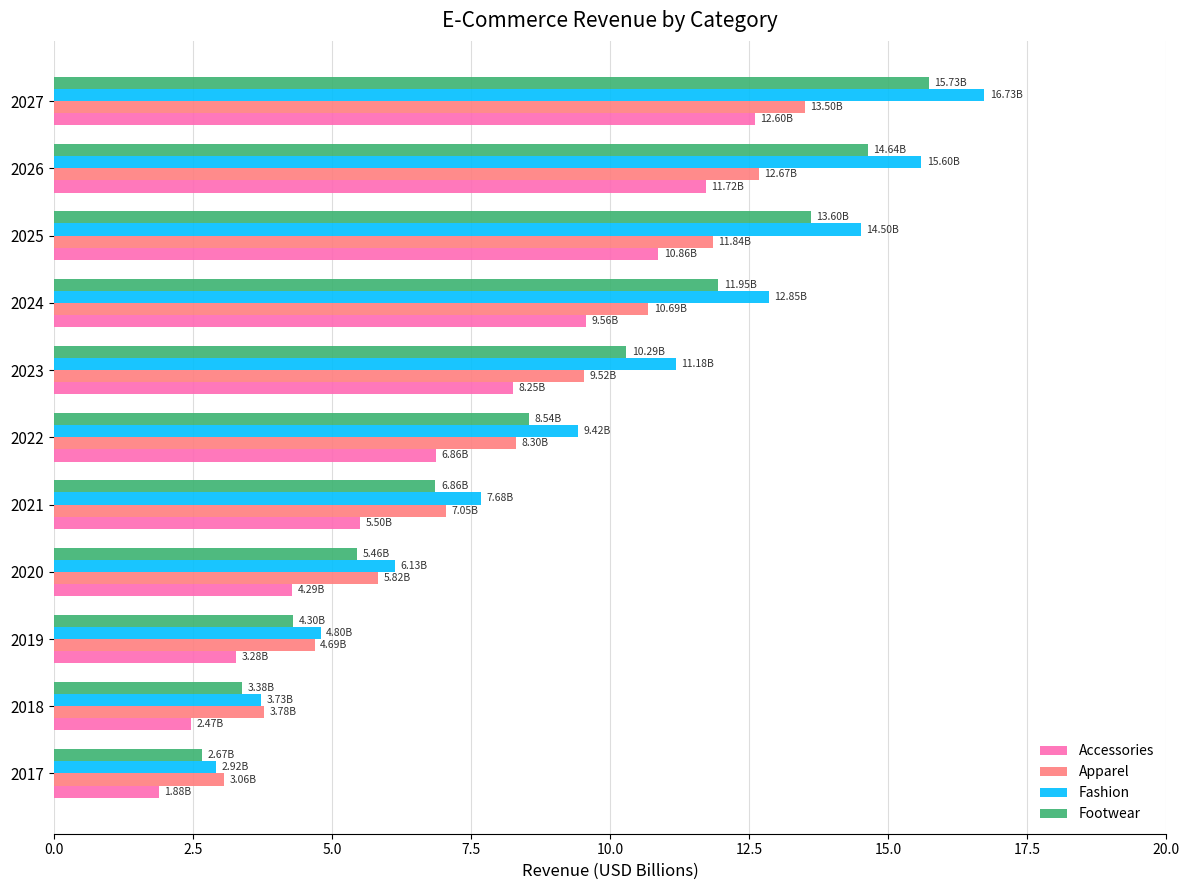

What is the difference between the maximum and minimum values in the Fashion series?

13.8